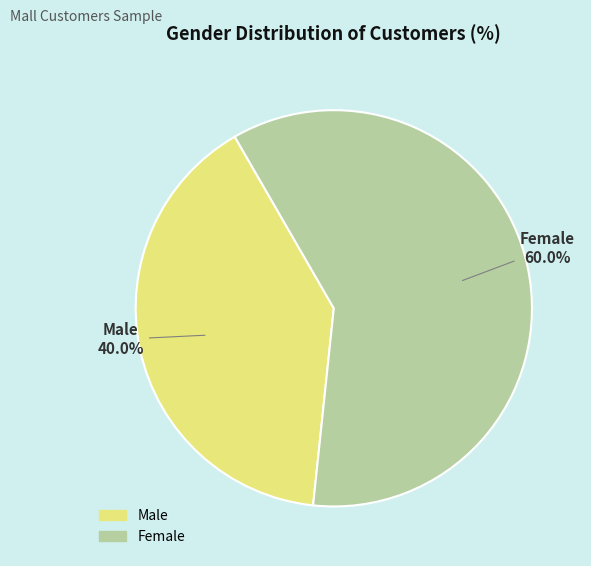

Do Female and Male together represent more than half of the pie?

Yes